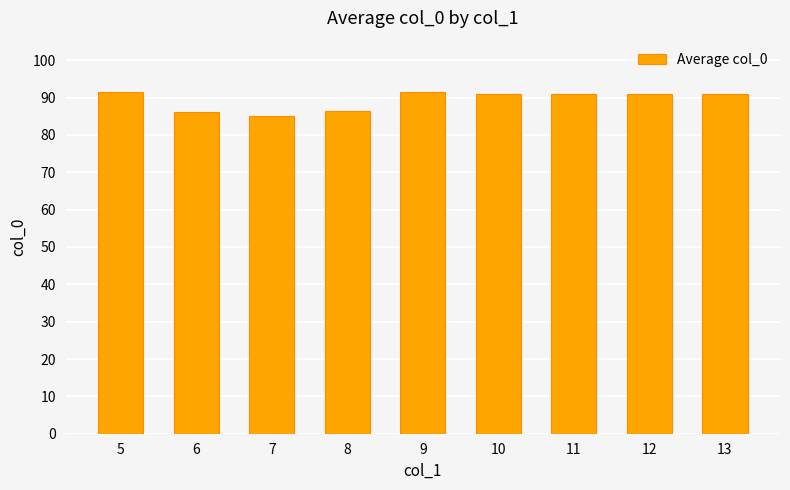

What is the minimum value shown in the chart?

85.1